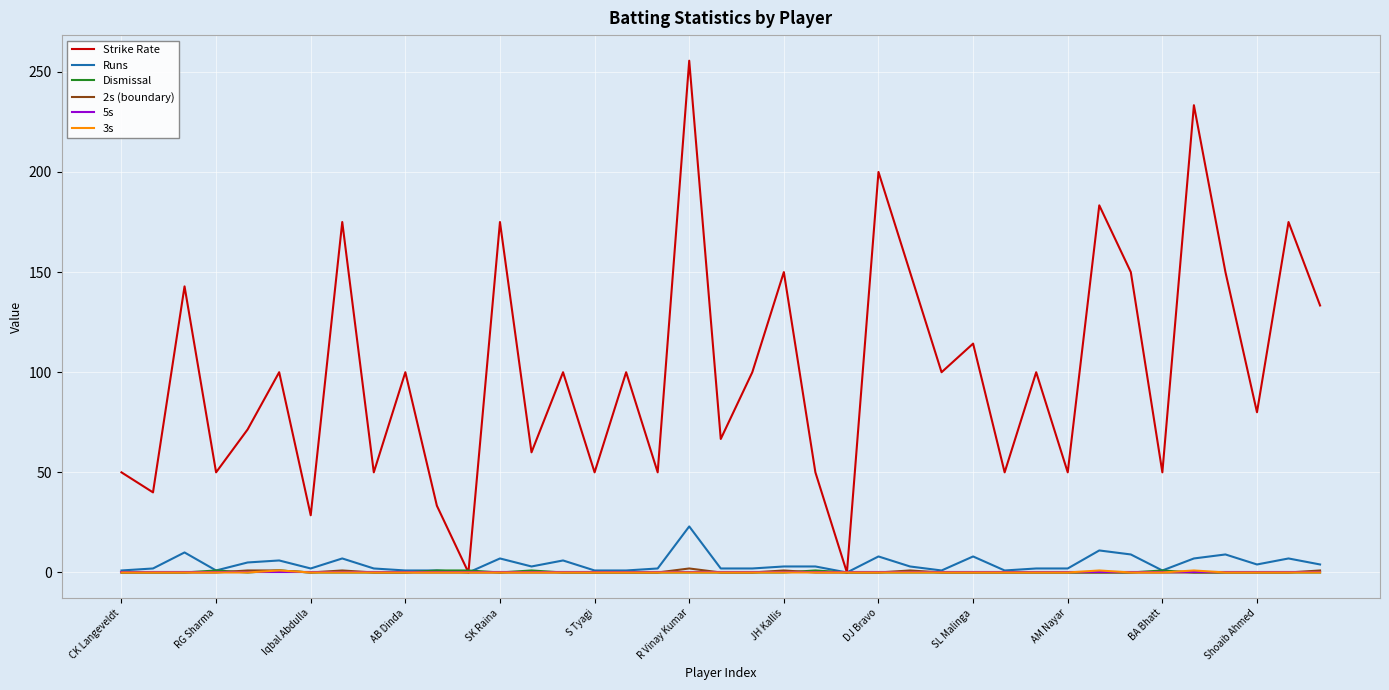

What is the maximum value shown in the chart?

255.6